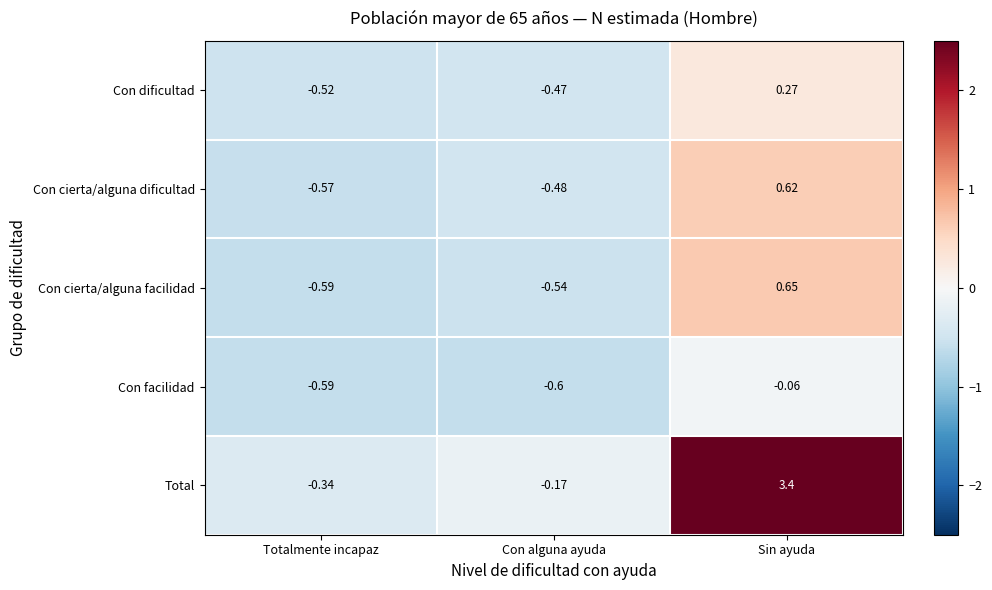

Where does the Con dificultad series first go above 0?

Sin ayuda